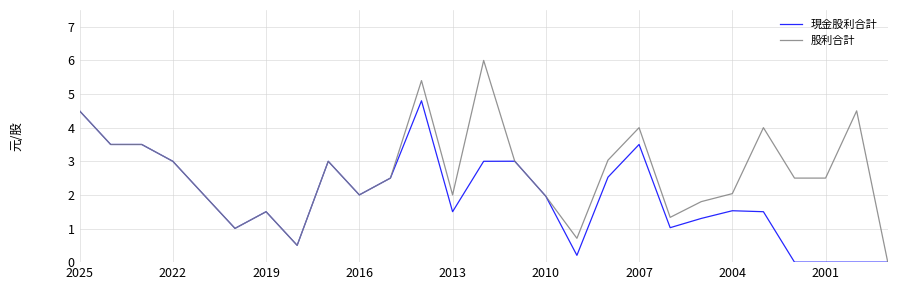

Does the chart display data point markers on the line(s)?

No